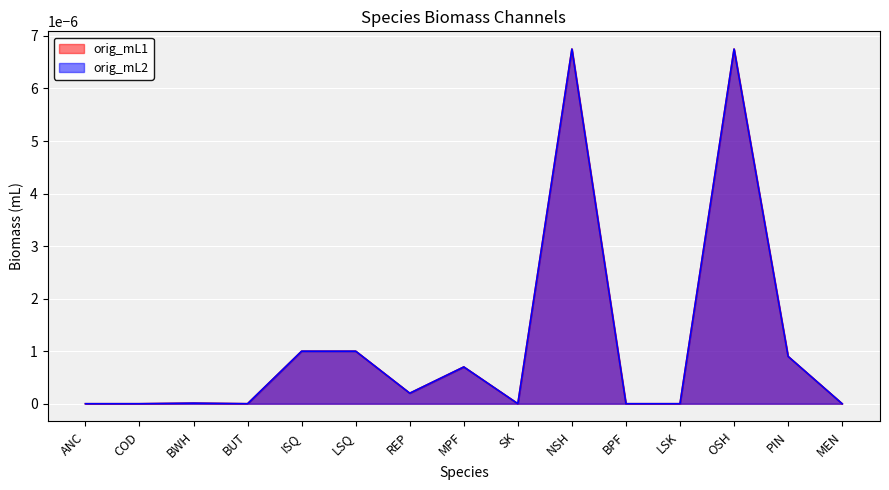

True or false: orig_mL1 and orig_mL2 cross at least once.

False